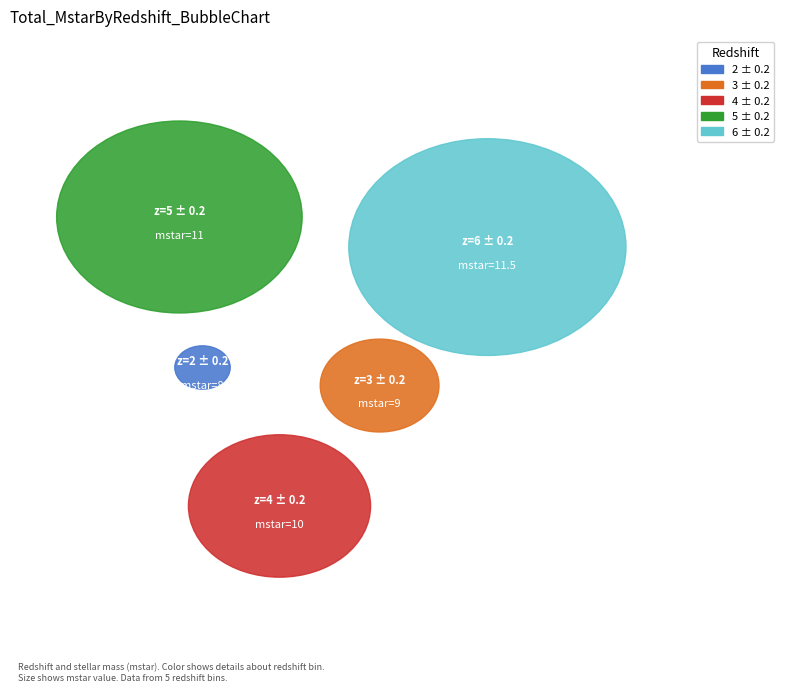

What is the change in value from 4 ± 0.2 to 5 ± 0.2?

+1.0